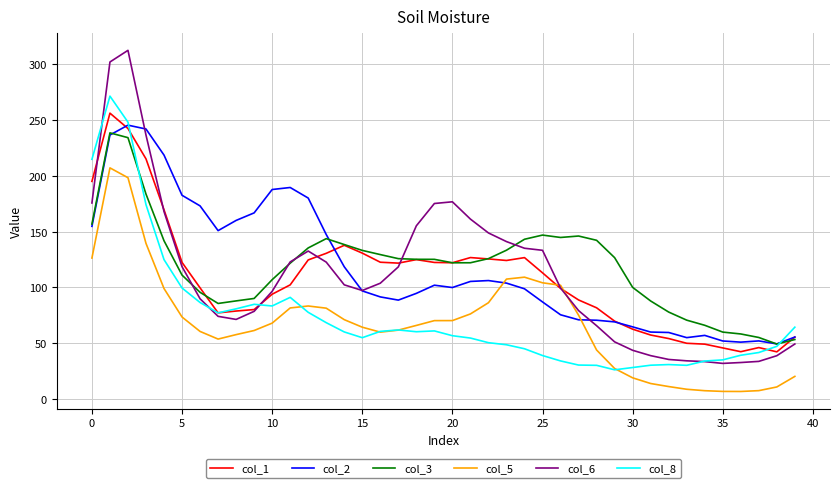

Which series has the widest spread of values?

col_6